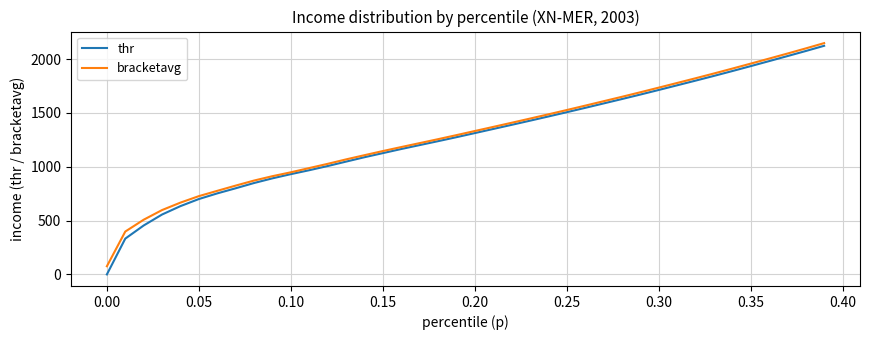

Which series has the largest range (max minus min)?

thr